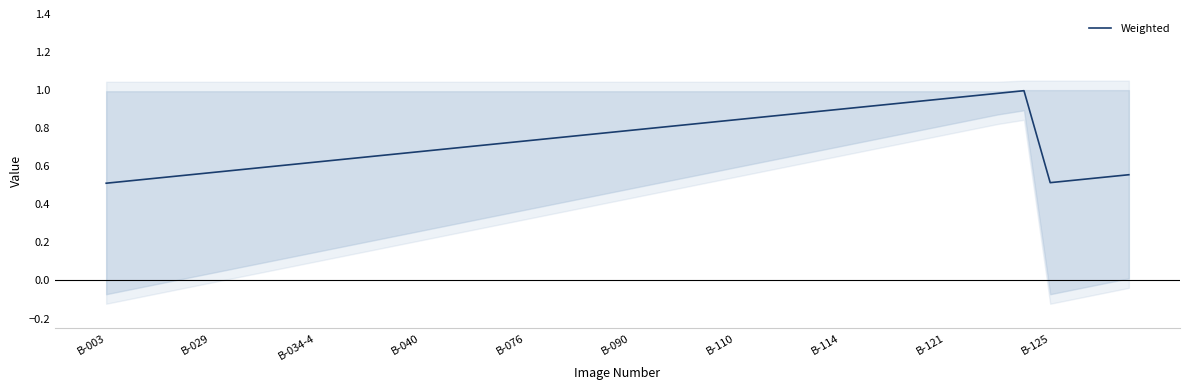

Is this an area chart (filled region under the line)?

No